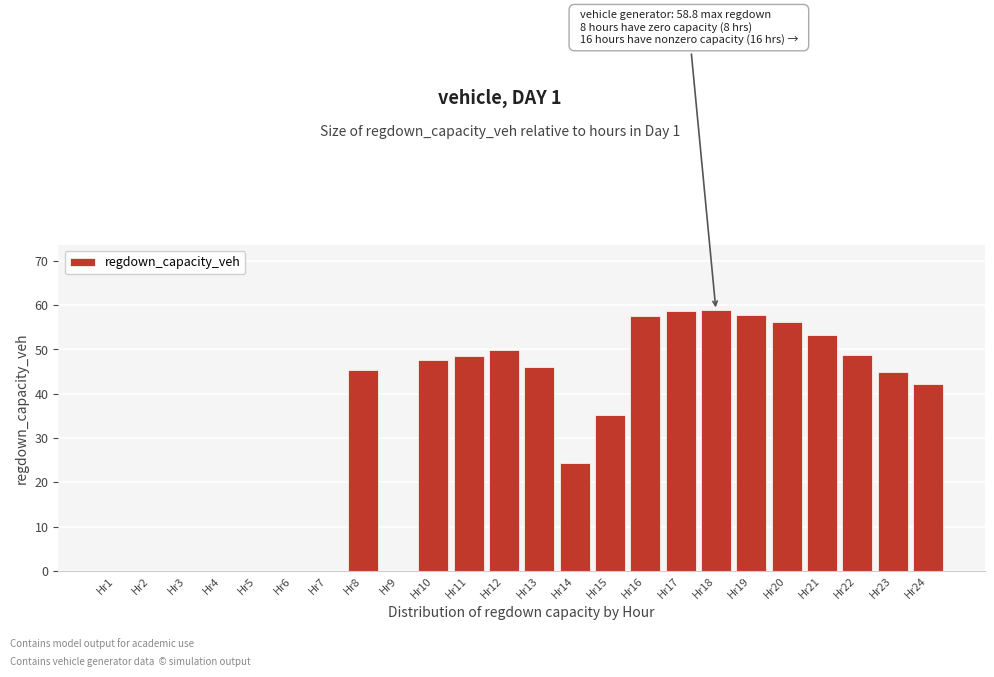

Between Hr18 and Hr14, which is larger?

Hr18